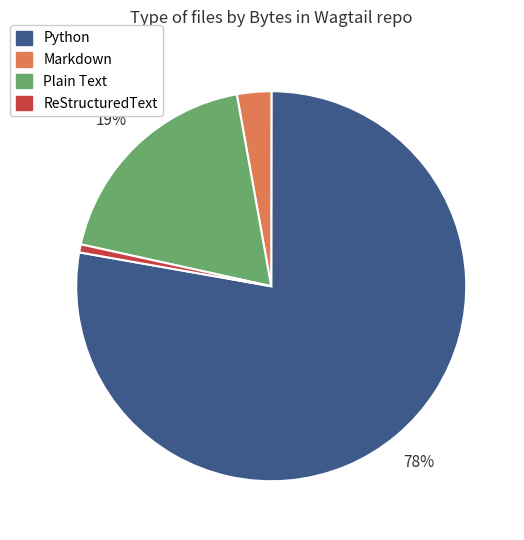

Is the sum of Plain Text and Python greater than half?

Yes